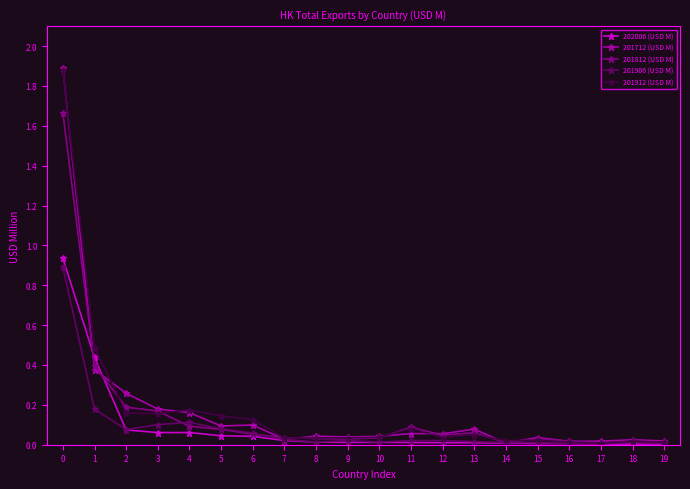

What is the total value across all series at 4?

0.6